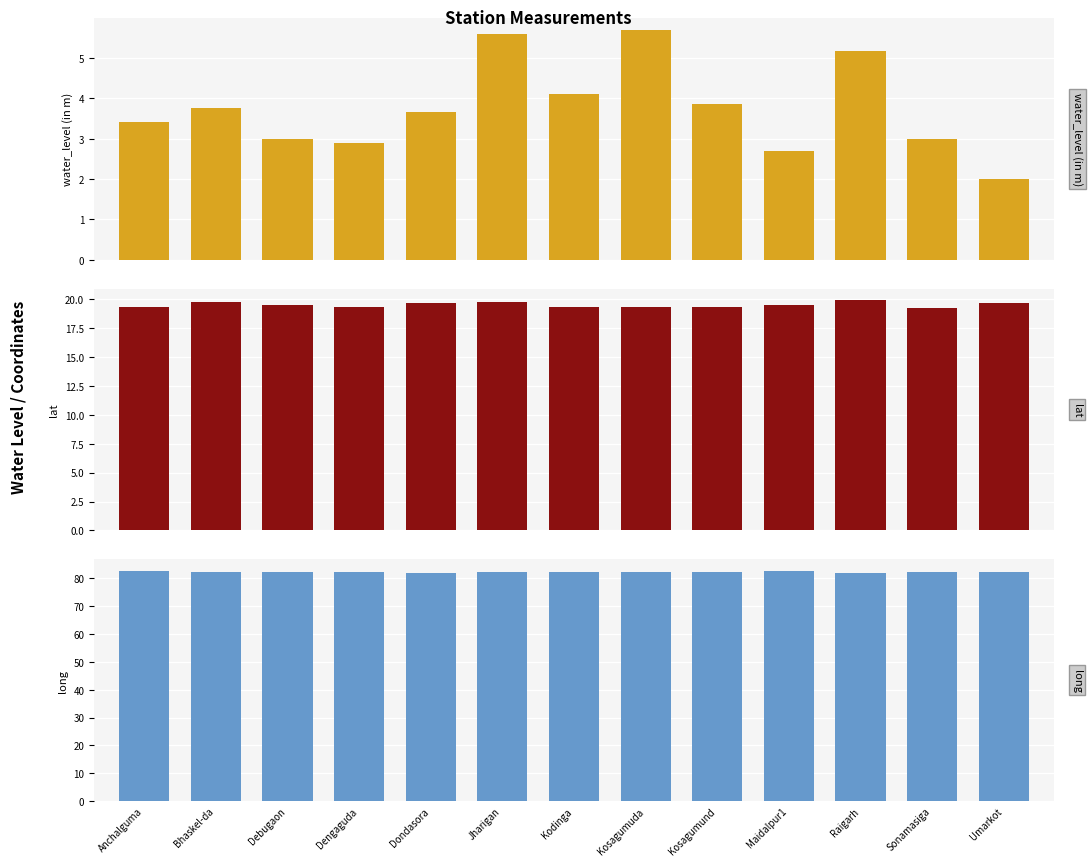

What is the difference between the highest and lowest values at Dengaguda?

79.5